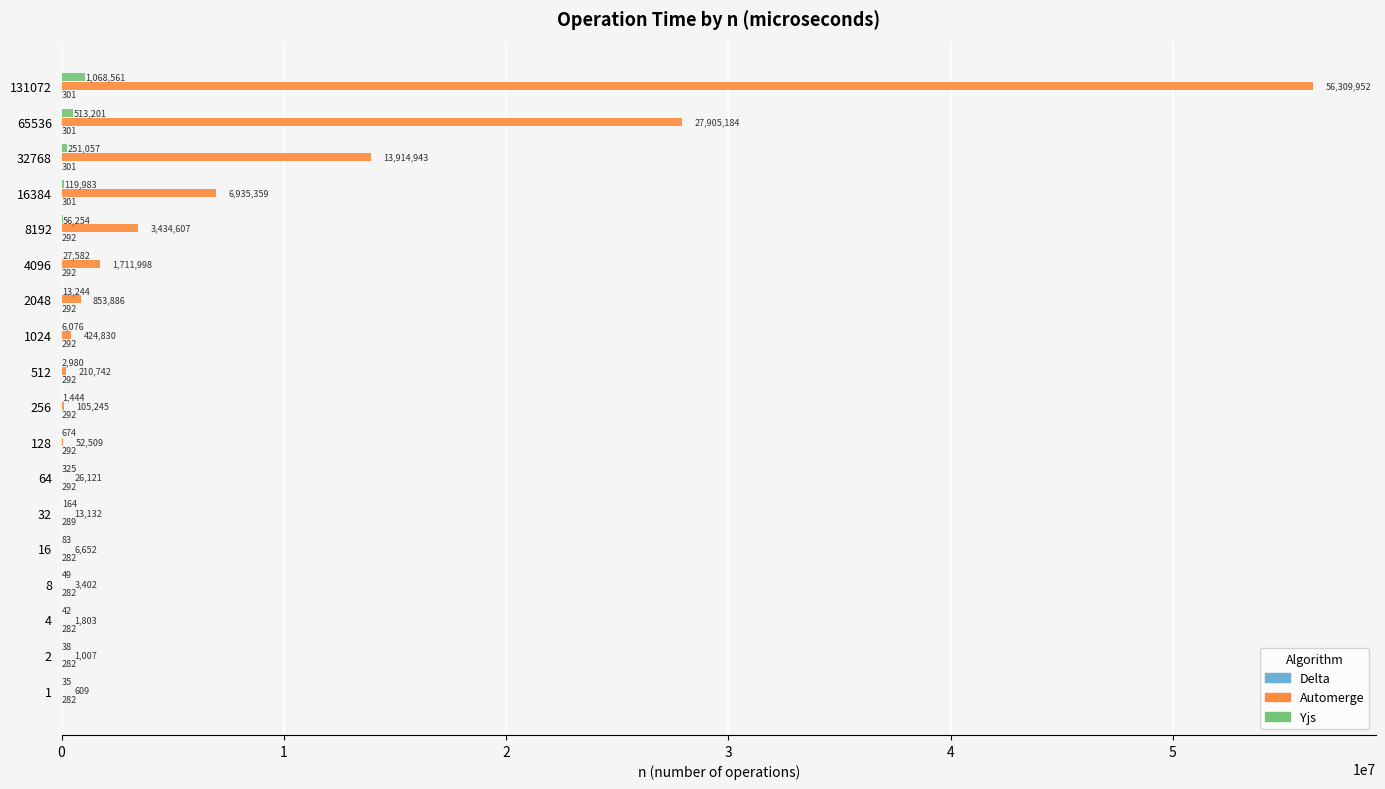

Between 16384 and 32768, which series saw the biggest shift?

Automerge